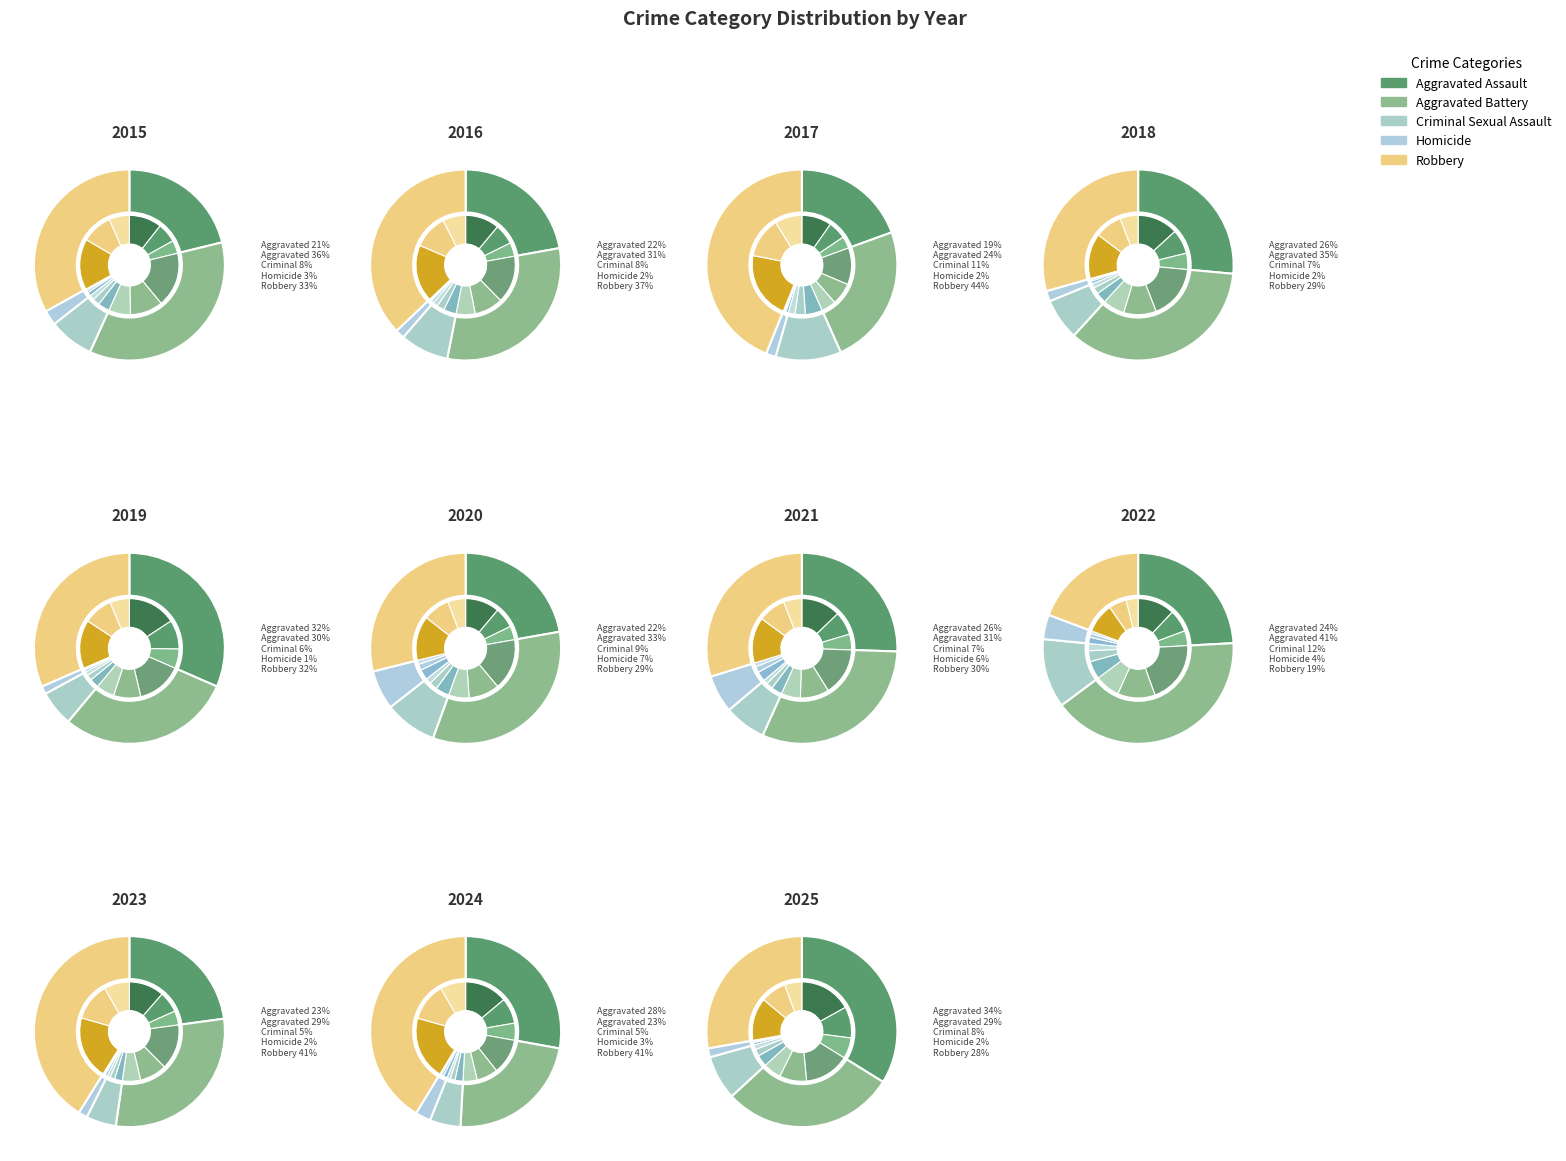

How many slices are in this pie chart?

11